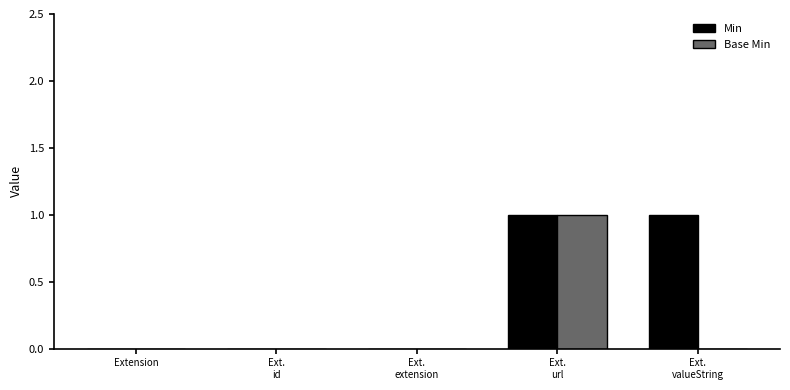

Reading left to right, what are all the values shown in this chart?

Min: Extension=0	Ext.
id=0	Ext.
extension=0	Ext.
url=1	Ext.
valueString=1
Base Min: Extension=0	Ext.
id=0	Ext.
extension=0	Ext.
url=1	Ext.
valueString=0